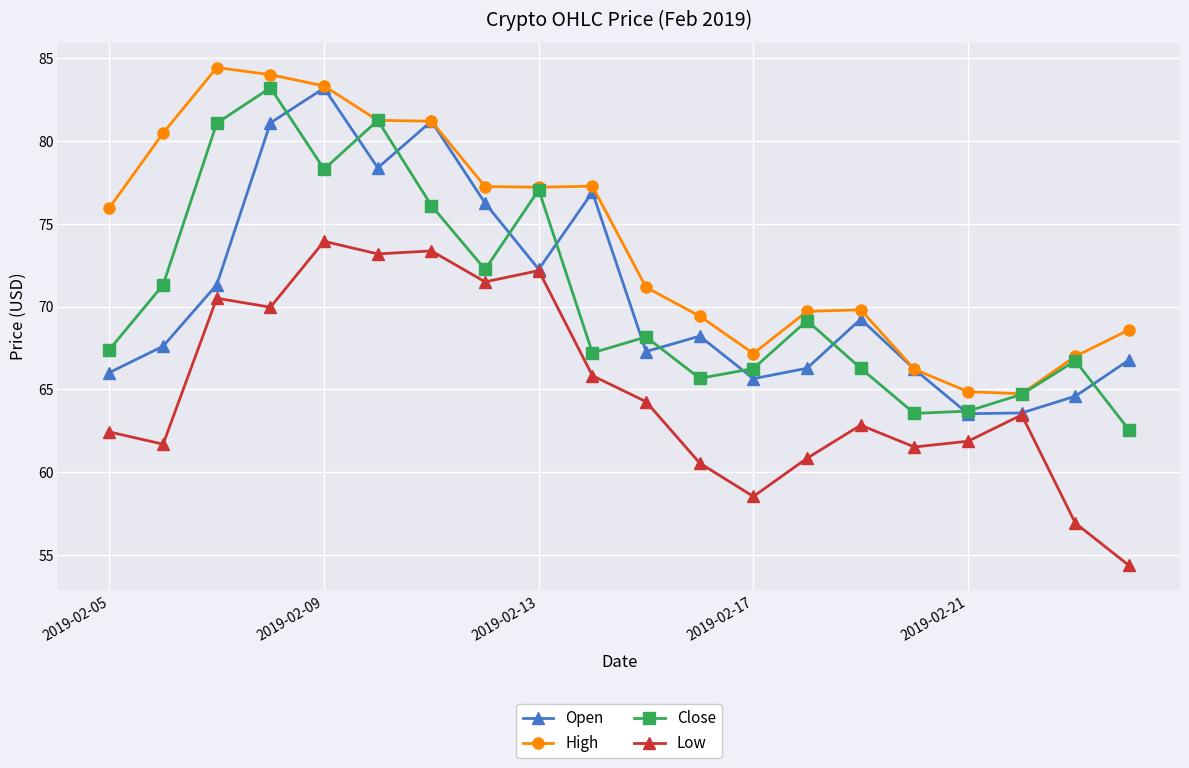

What is the minimum value shown in the chart?

54.4